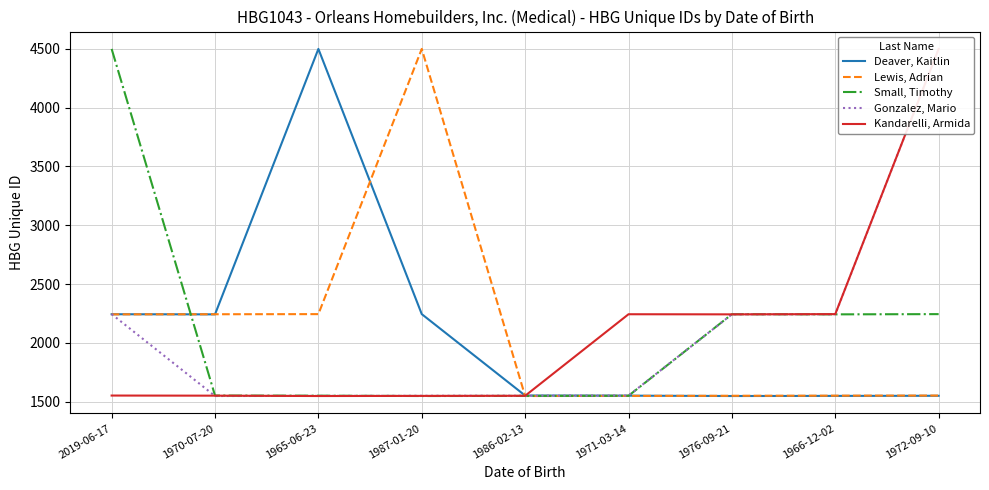

Reading left to right, what are all the values shown in this chart?

Deaver, Kaitlin: 2244	2243	4499	2245	1553	1552	1549	1550	1551
Lewis, Adrian: 2243	2244	2245	4499	1549	1550	1551	1552	1553
Small, Timothy: 4499	1553	1552	1549	1550	1551	2244	2243	2245
Gonzalez, Mario: 2245	1549	1550	1551	1552	1553	2243	2244	4499
Kandarelli, Armida: 1553	1552	1549	1550	1551	2244	2243	2245	4499